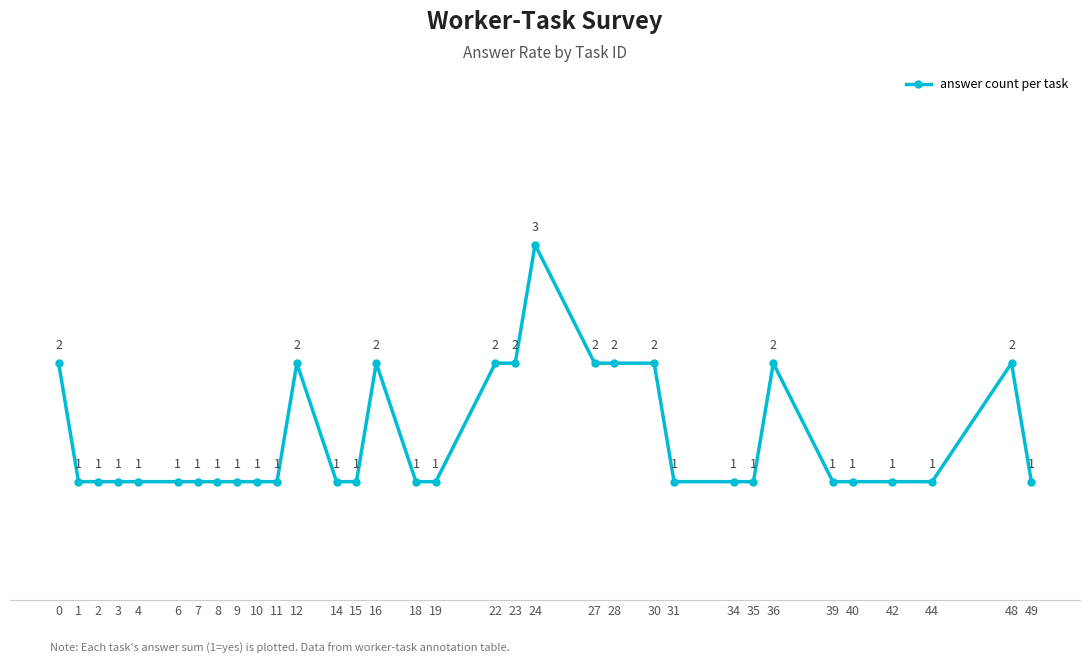

What is the value of the 12th point from the left?

2